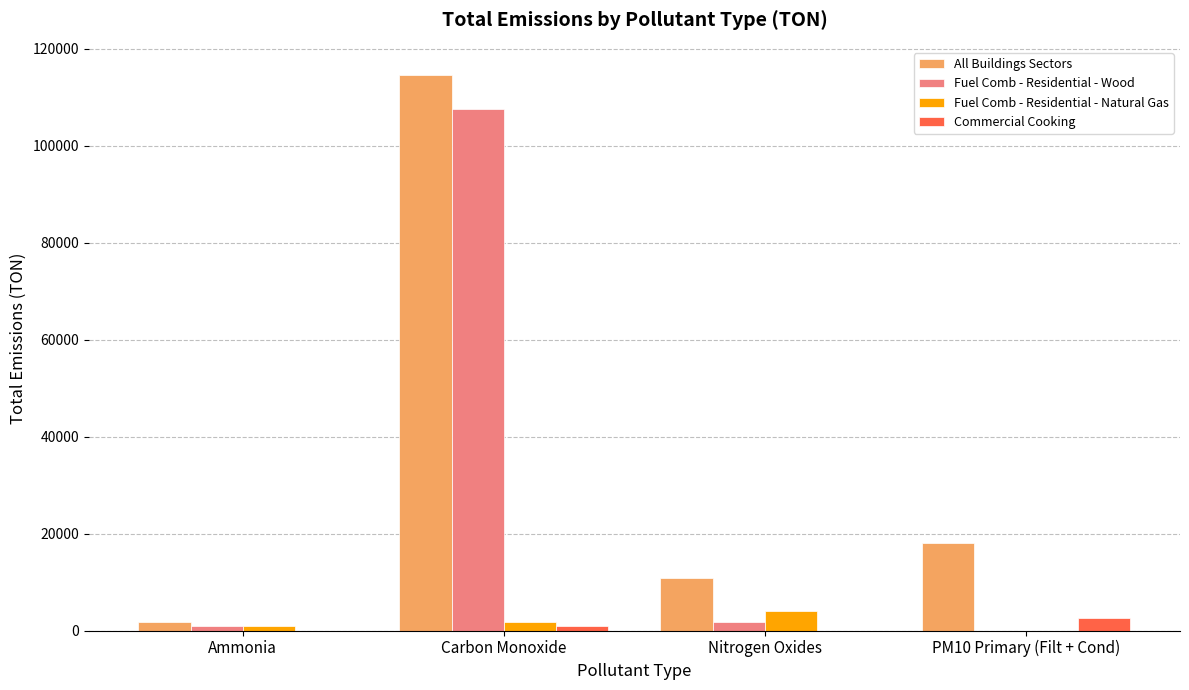

The value of Fuel Comb - Residential - Wood at Carbon Monoxide is 107553.9. True or false?

True